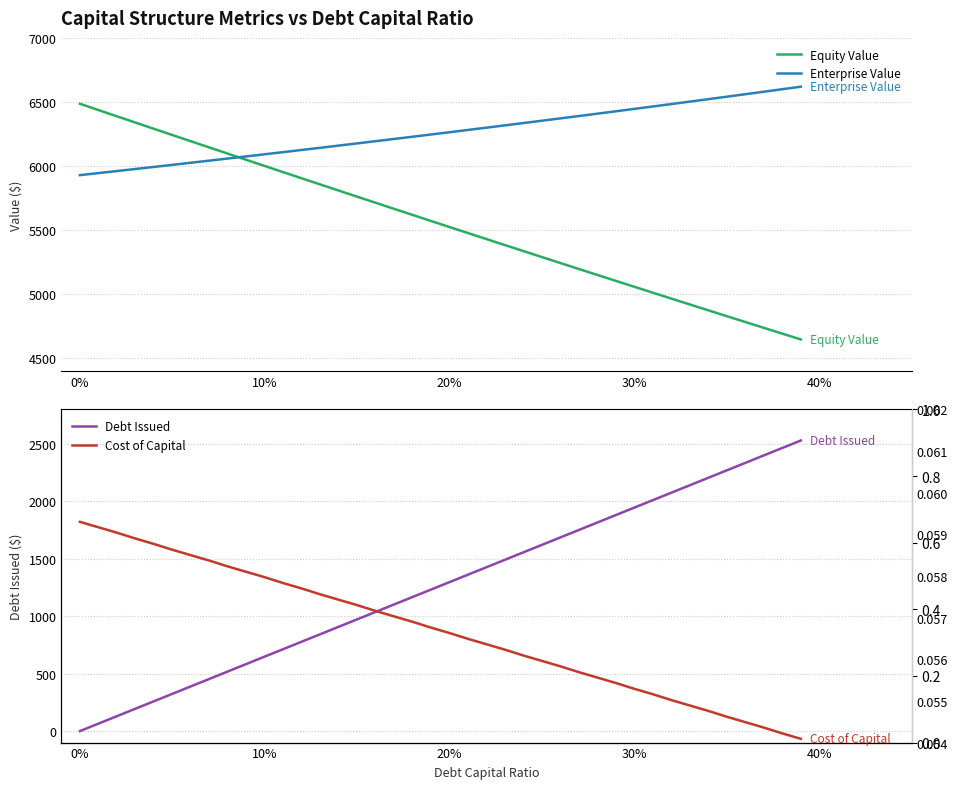

Where does the Equity Value series first go above 5570?

0%